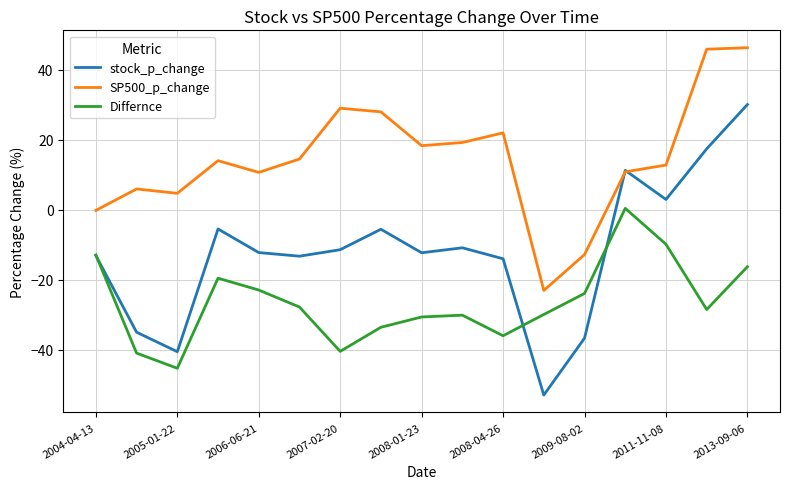

True or false: Differnce and SP500_p_change intersect in this chart.

False